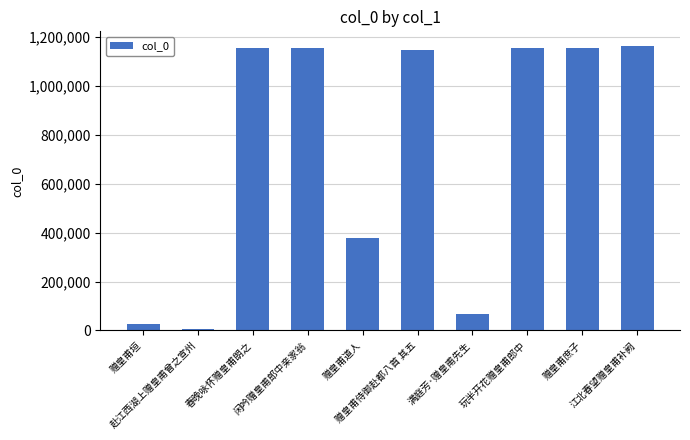

Where is the data nearest to the value 584908?

赠皇甫道人